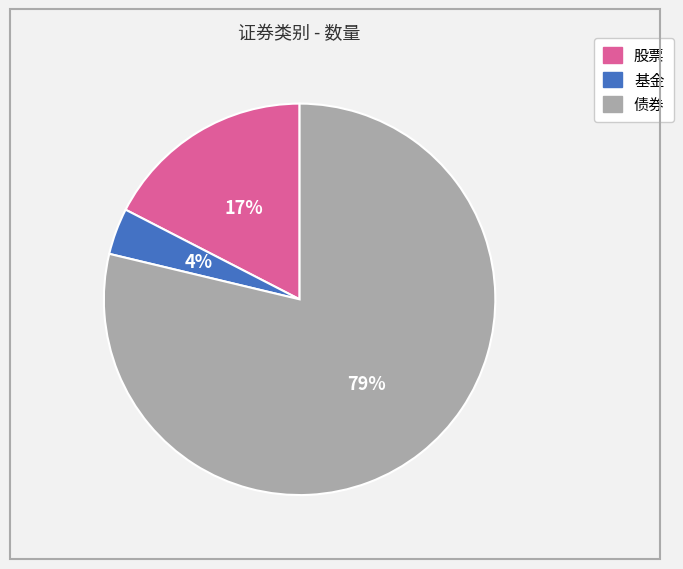

Do 股票 and 债券 together represent more than half of the pie?

Yes